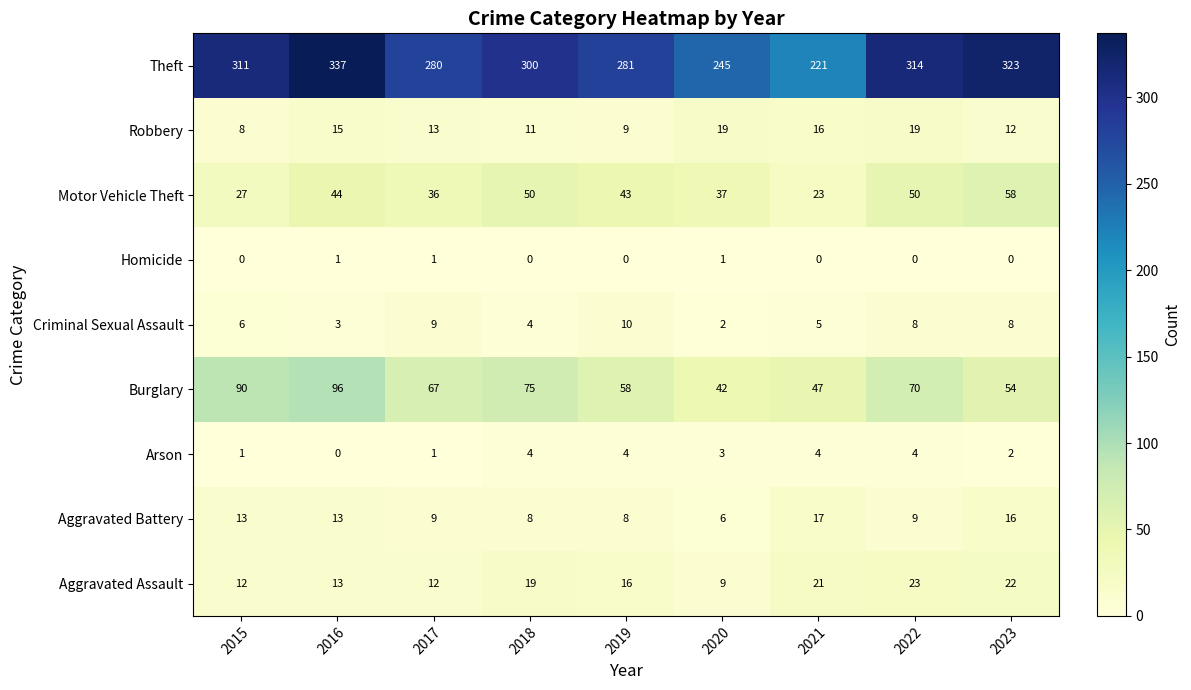

At which category is the sum across all series the highest?

2016